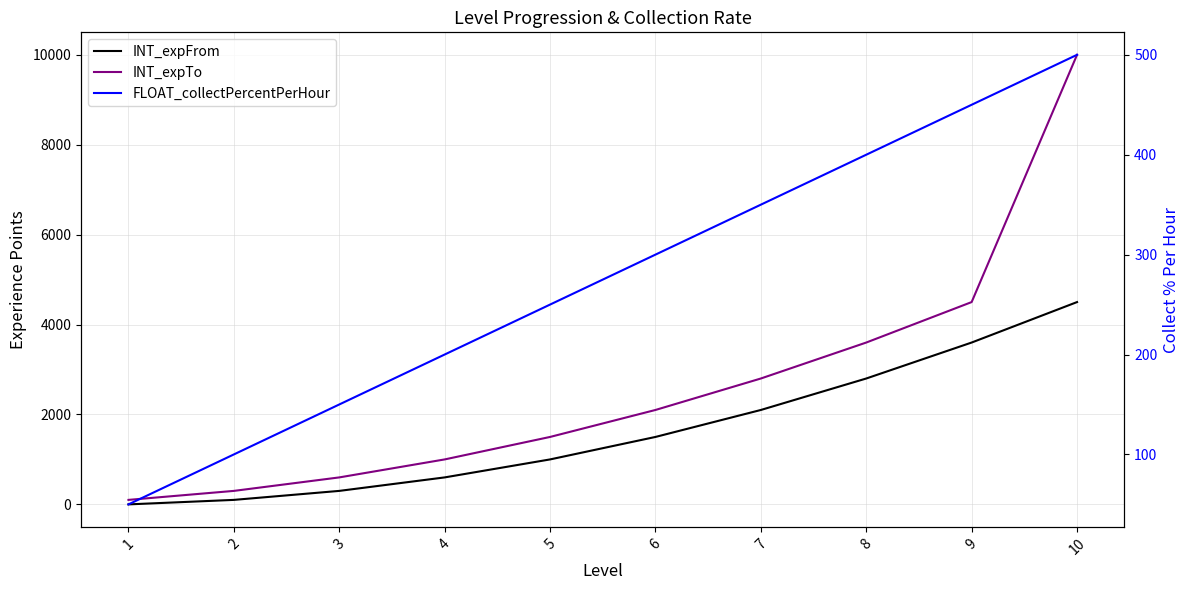

Which series has the largest range (max minus min)?

INT_expTo